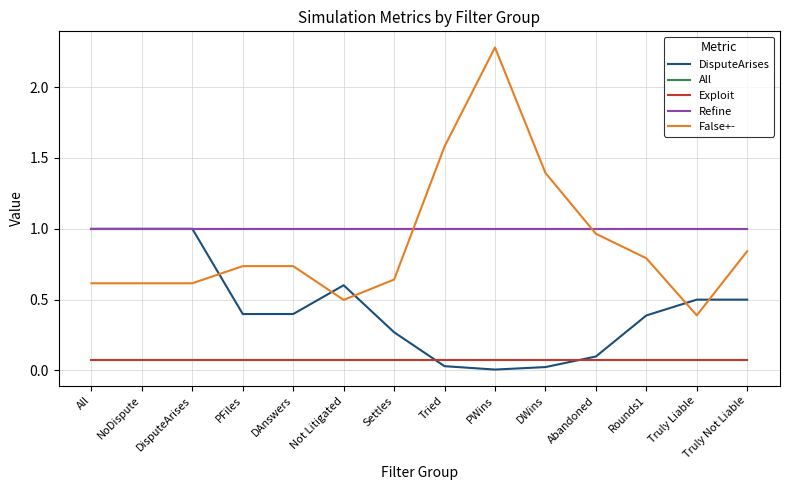

What position from the left is Settles?

7